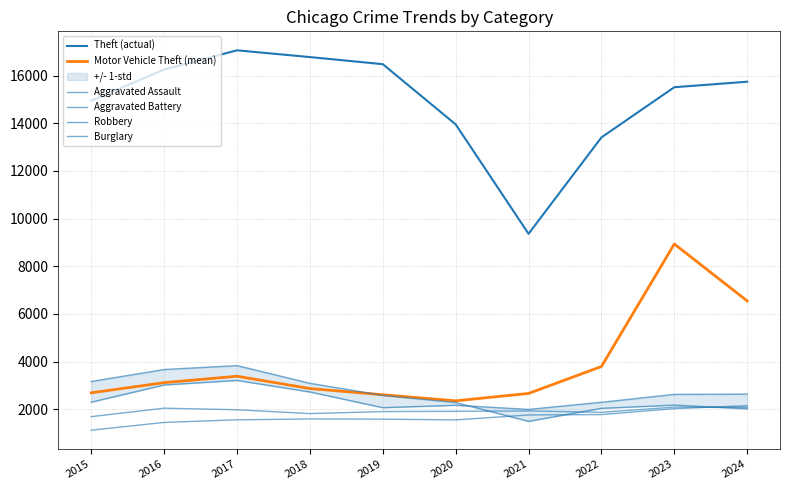

What is the difference between the maximum and minimum values in the Aggravated Battery series?

399